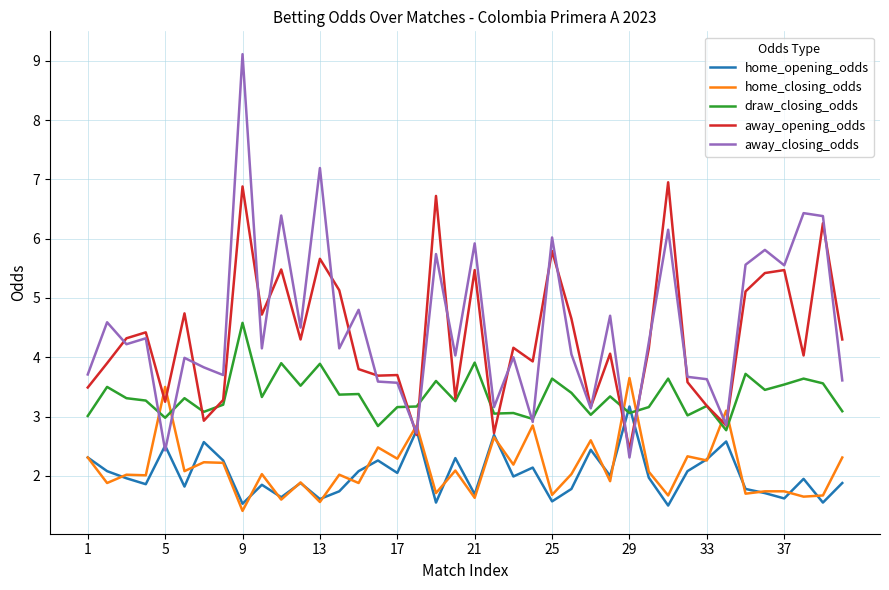

True or false: draw_closing_odds and home_closing_odds cross at least once.

True